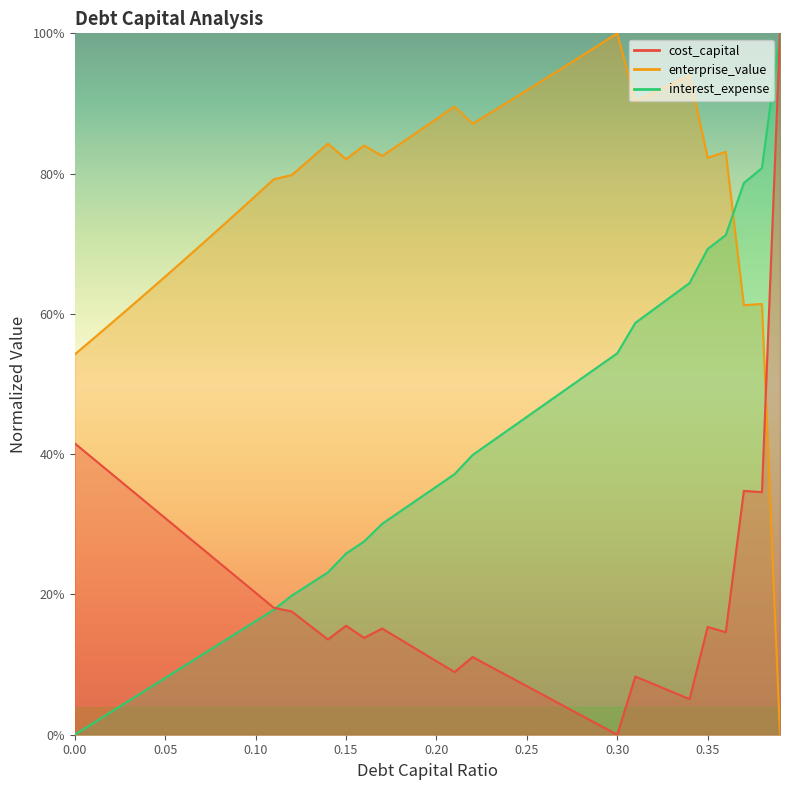

At which category does cost_capital reach its first local valley?

0.14